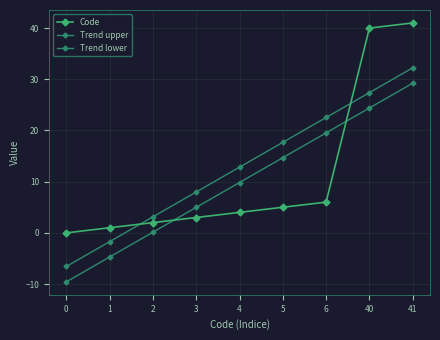

How many lines are shown in the chart?

3